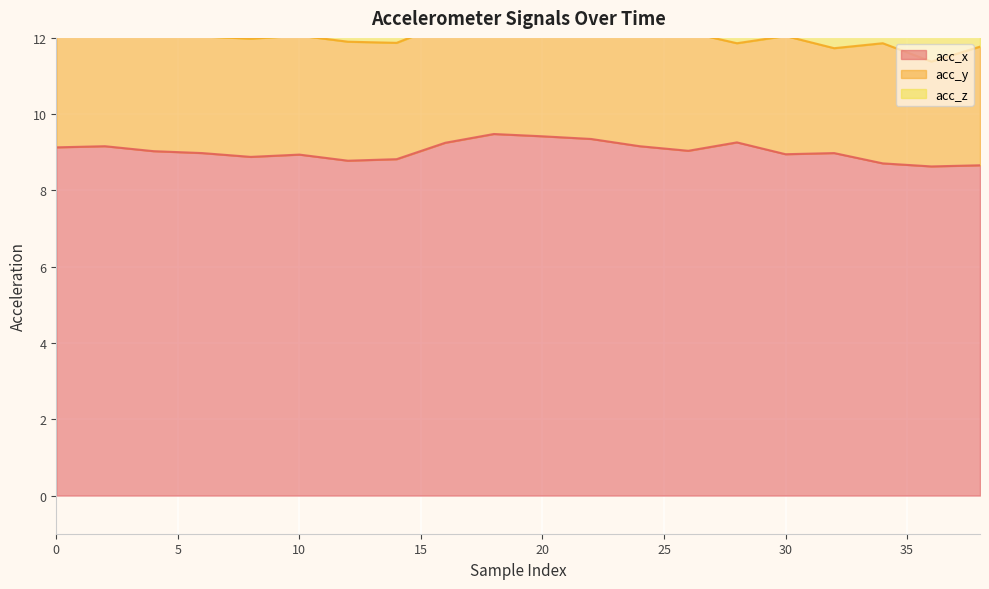

Reading left to right, list all the values displayed in this chart.

acc_x: 0=9.1	2=9.2	4=9.0	6=9.0	8=8.9	10=8.9	12=8.8	14=8.8	16=9.2	18=9.5	20=9.4	22=9.3	24=9.2	26=9.0	28=9.3	30=8.9	32=9.0	34=8.7	36=8.6	38=8.7
acc_y: 0=3.2	2=3.1	4=3.2	6=3.1	8=3.1	10=3.1	12=3.1	14=3.0	16=3.1	18=3.4	20=3.4	22=3.2	24=3.0	26=3.1	28=2.6	30=3.1	32=2.8	34=3.1	36=2.8	38=3.1
acc_z: 0=1.1	2=1.0	4=1.1	6=1.3	8=1.4	10=1.2	12=1.4	14=1.5	16=0.9	18=0.6	20=0.8	22=0.9	24=1.2	26=1.4	28=1.0	30=1.1	32=1.1	34=1.4	36=1.4	38=1.0